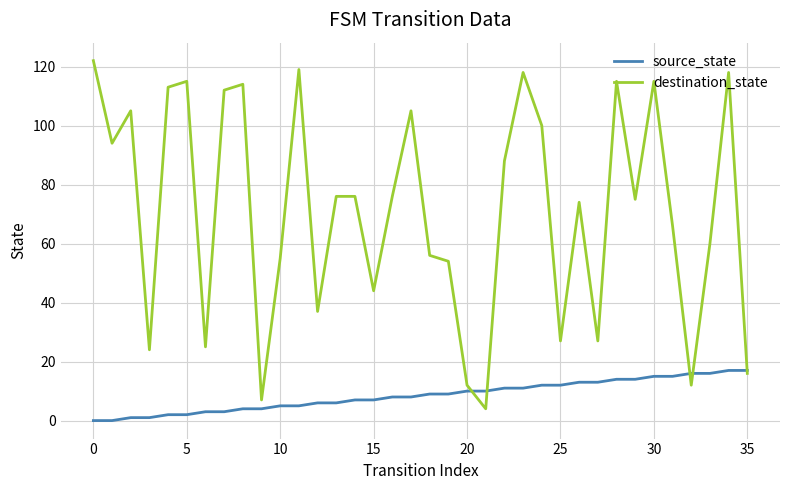

Reading left to right, list all the values displayed in this chart.

source_state: 0	0	1	1	2	2	3	3	4	4	5	5	6	6	7	7	8	8	9	9	10	10	11	11	12	12	13	13	14	14	15	15	16	16	17	17
destination_state: 122	94	105	24	113	115	25	112	114	7	55	119	37	76	76	44	76	105	56	54	12	4	88	118	100	27	74	27	115	75	115	66	12	60	118	16